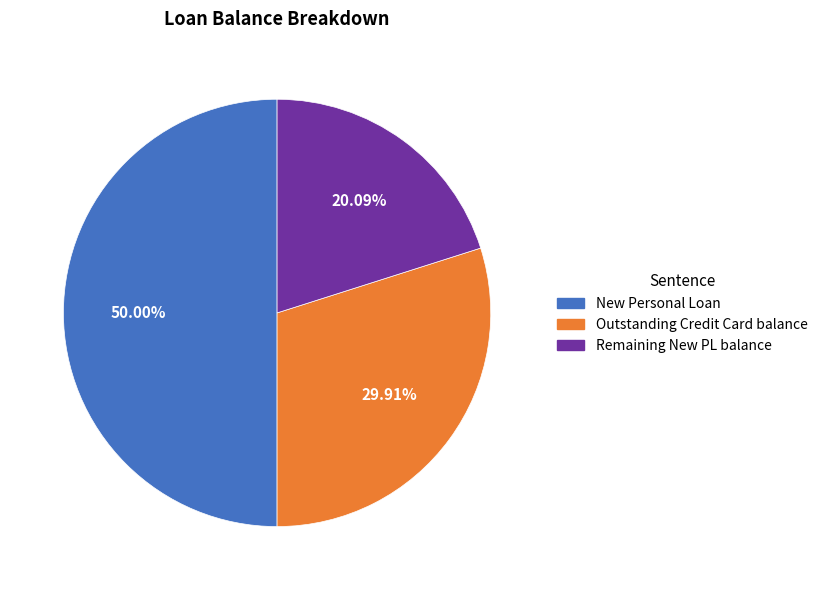

True or false: Remaining New PL balance accounts for 9% of the total.

False